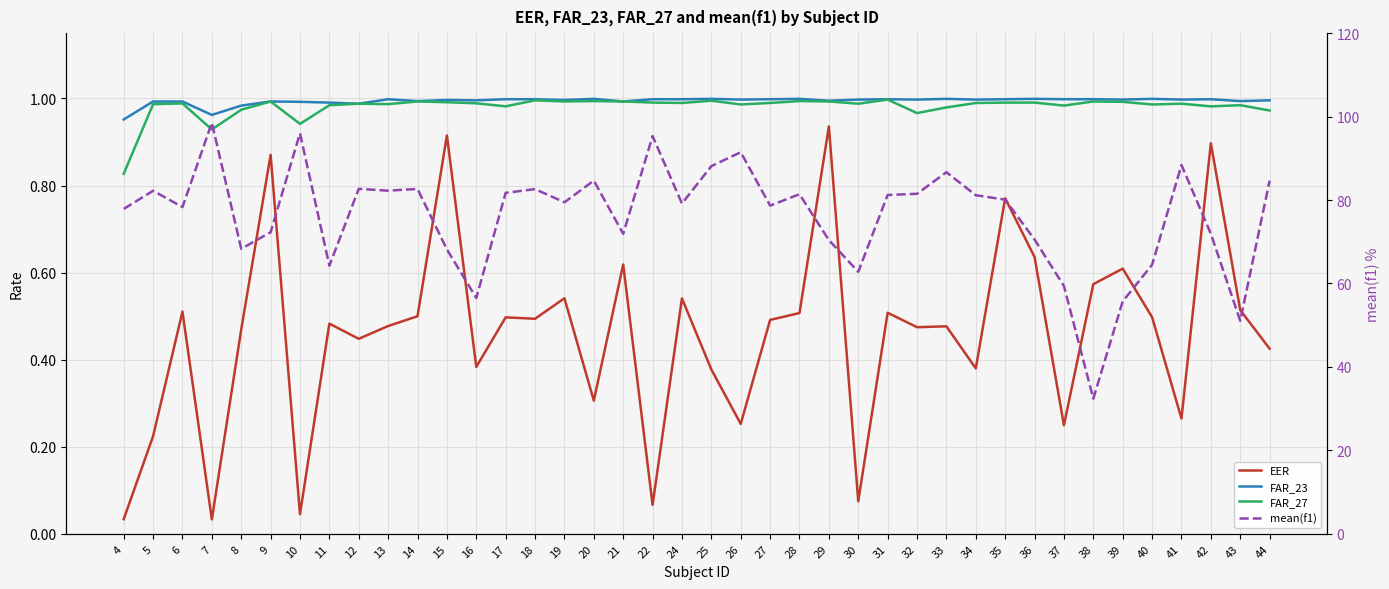

Which series has the largest total across all categories?

mean(f1)